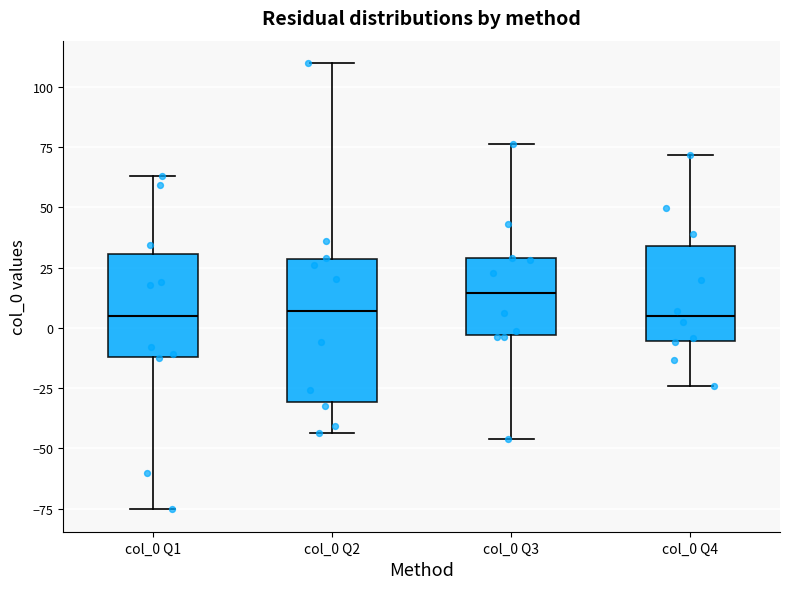

Reading left to right, read every box against the y-axis: the position of its median line, the range the box covers, and the ends of its whiskers. The values are not printed on the chart, so give them approximately, as read against the axis.

col_0 Q1: median 5, box -10 to 30, whiskers -75 to 65
col_0 Q2: median 5, box -30 to 30, whiskers -45 to 110
col_0 Q3: median 15, box -5 to 30, whiskers -45 to 75
col_0 Q4: median 5, box -5 to 35, whiskers -25 to 70